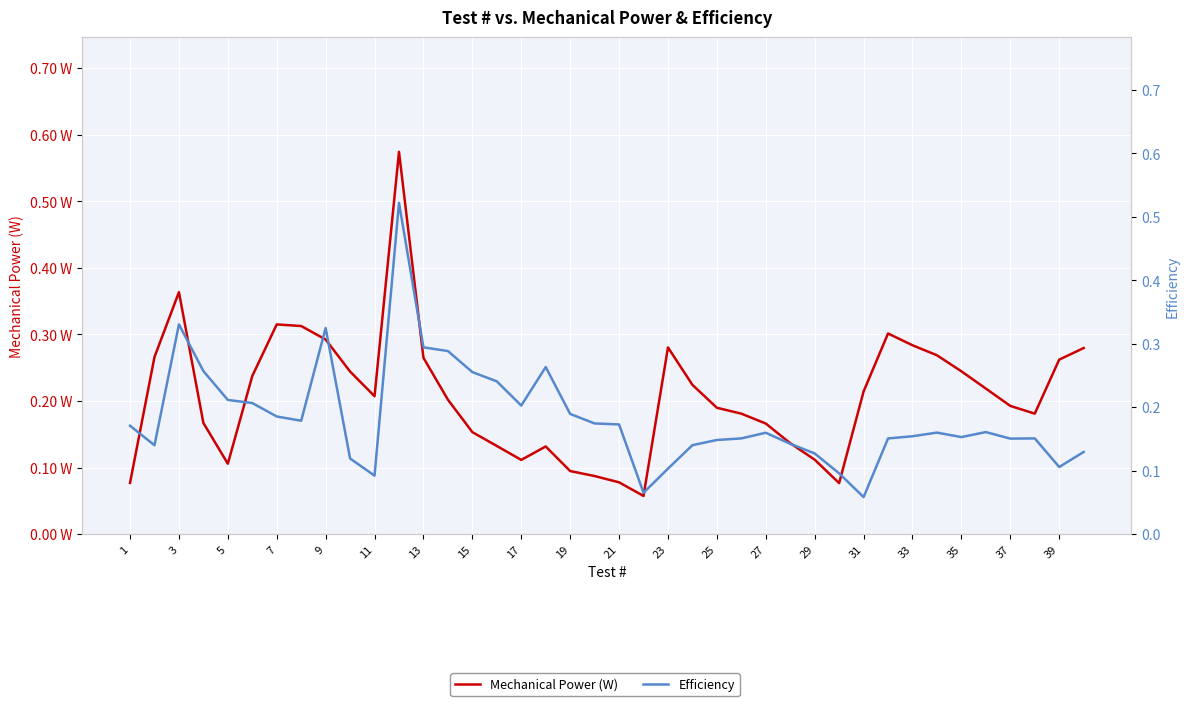

At how many categories does at least one series exceed 0?

40